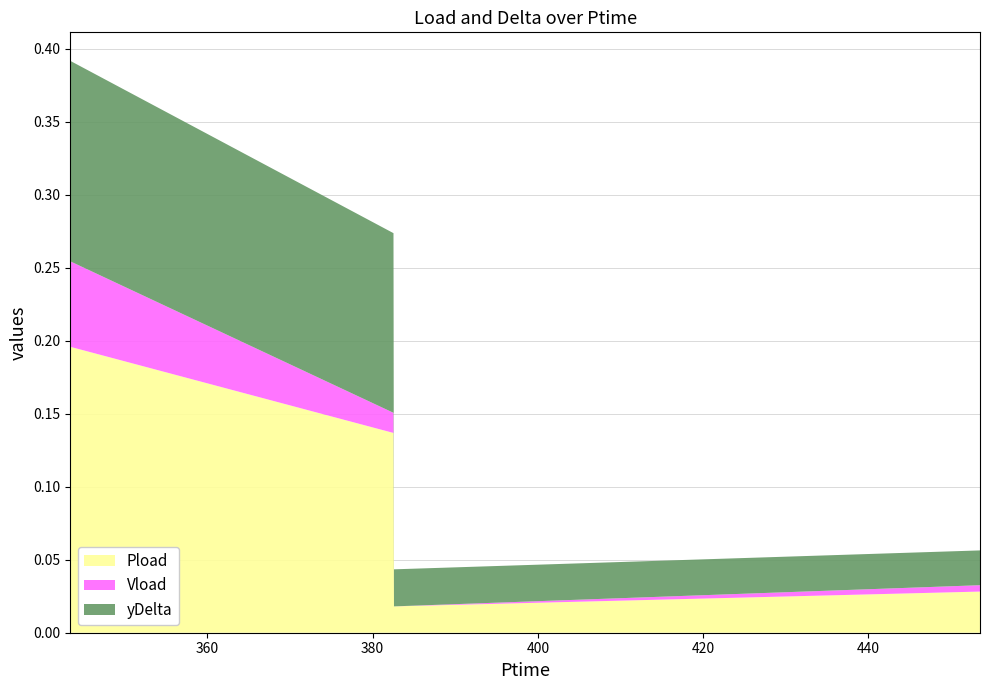

Reading right to left, what are all the values shown in this chart?

Pload: 453.504=0.0	382.59=0.0	382.53=0.1	343.434=0.2
Vload: 453.504=0.0	382.59=0.0	382.53=0.0	343.434=0.1
yDelta: 453.504=0.0	382.59=0.0	382.53=0.1	343.434=0.1
Vtime: 453.504=453.6	382.59=382.6	382.53=382.6	343.434=343.5